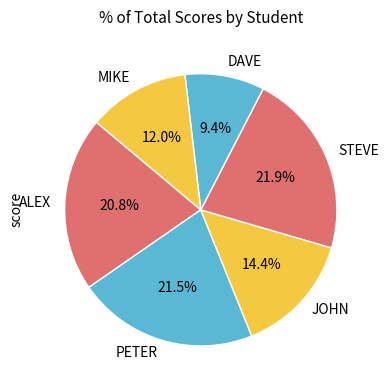

Which category has the smallest portion of the pie?

DAVE